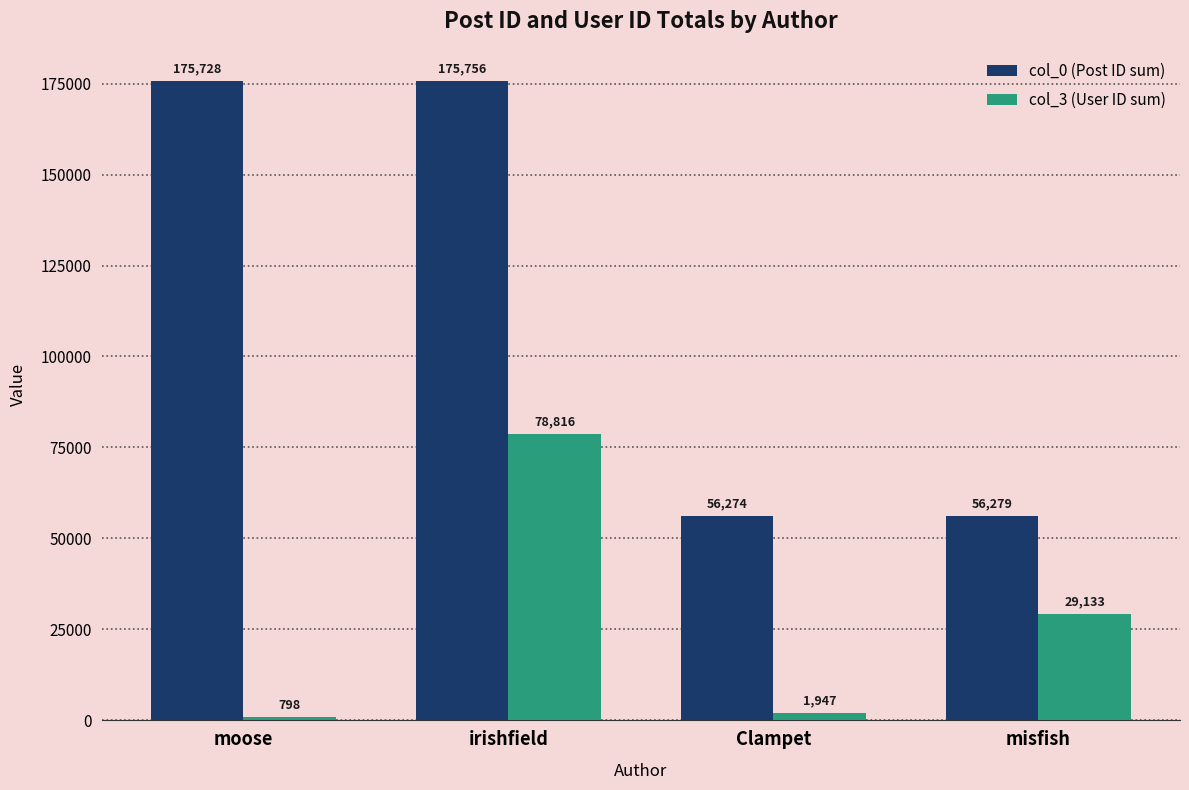

Reading left to right, list all the values displayed in this chart.

col_0 (Post ID sum): 175728	175756	56274	56279
col_3 (User ID sum): 798	78816	1947	29133